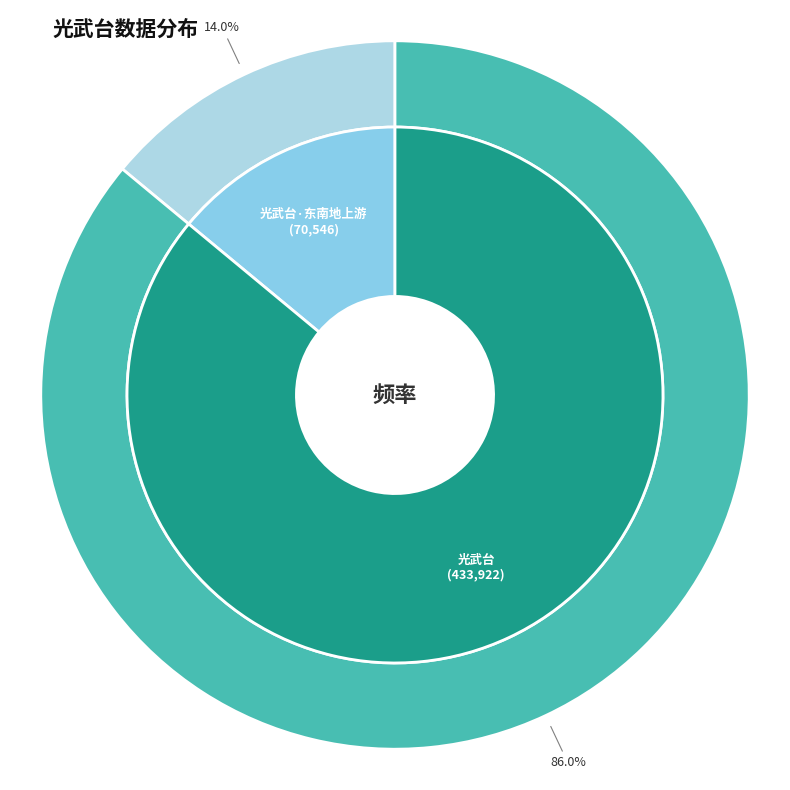

Count the number of slices in the pie.

2